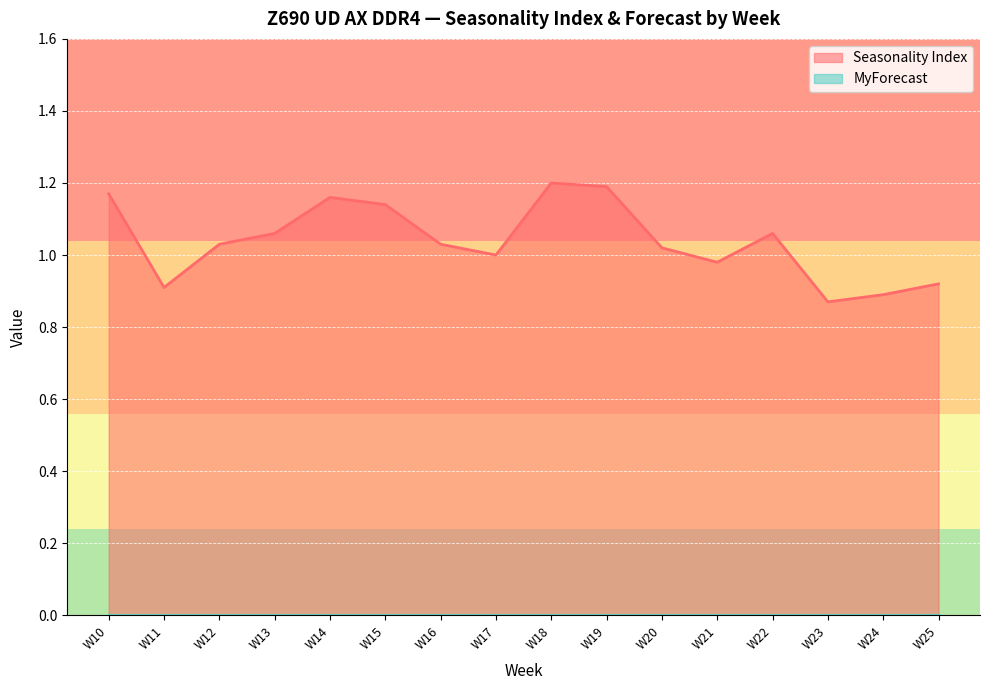

Rank the categories by value from lowest to highest.

W23, W24, W11, W25, W21, W17, W20, W12, W16, W13, W22, W15, W14, W10, W19, W18